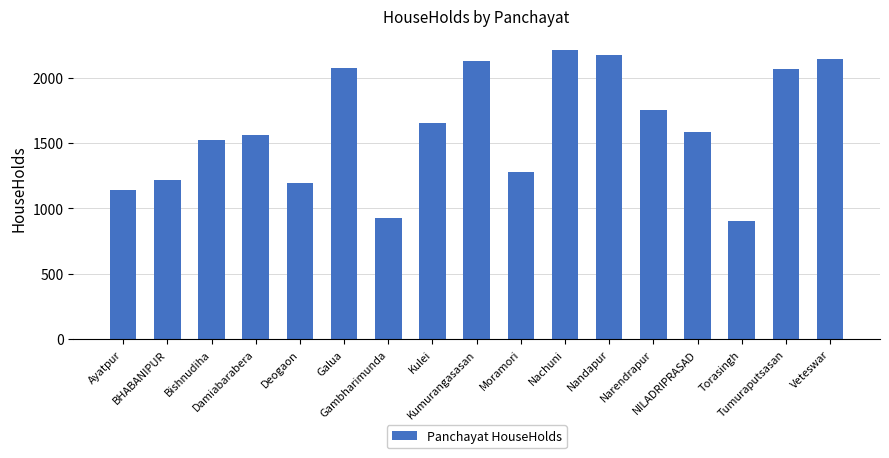

Is it true that the value at Torasingh is 1466?

False